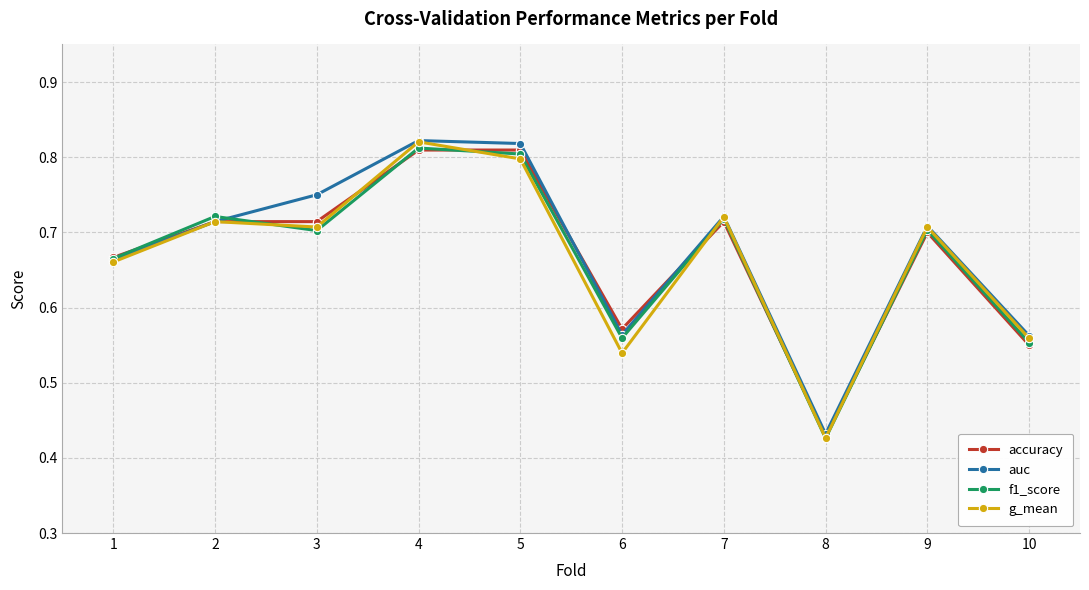

How many auc values are between 0 and 1?

10